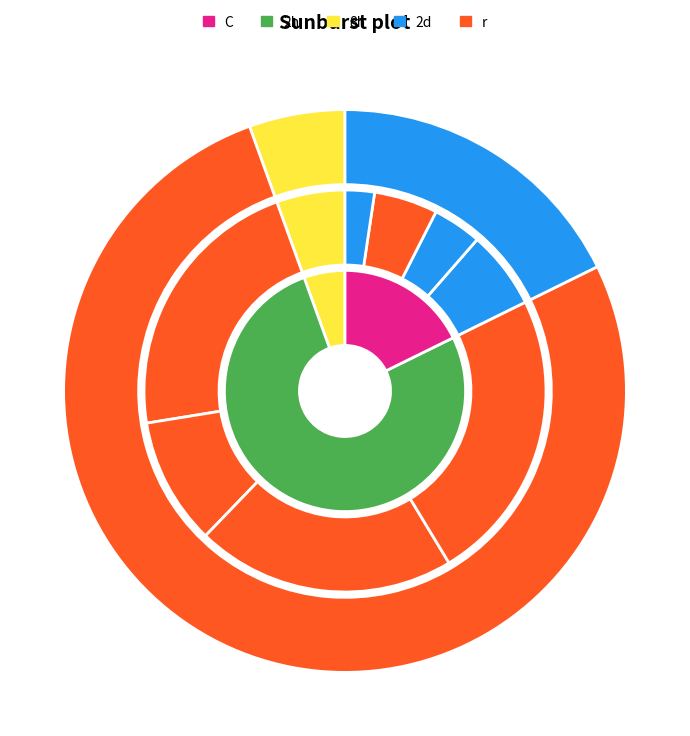

Count the number of slices in the pie.

9